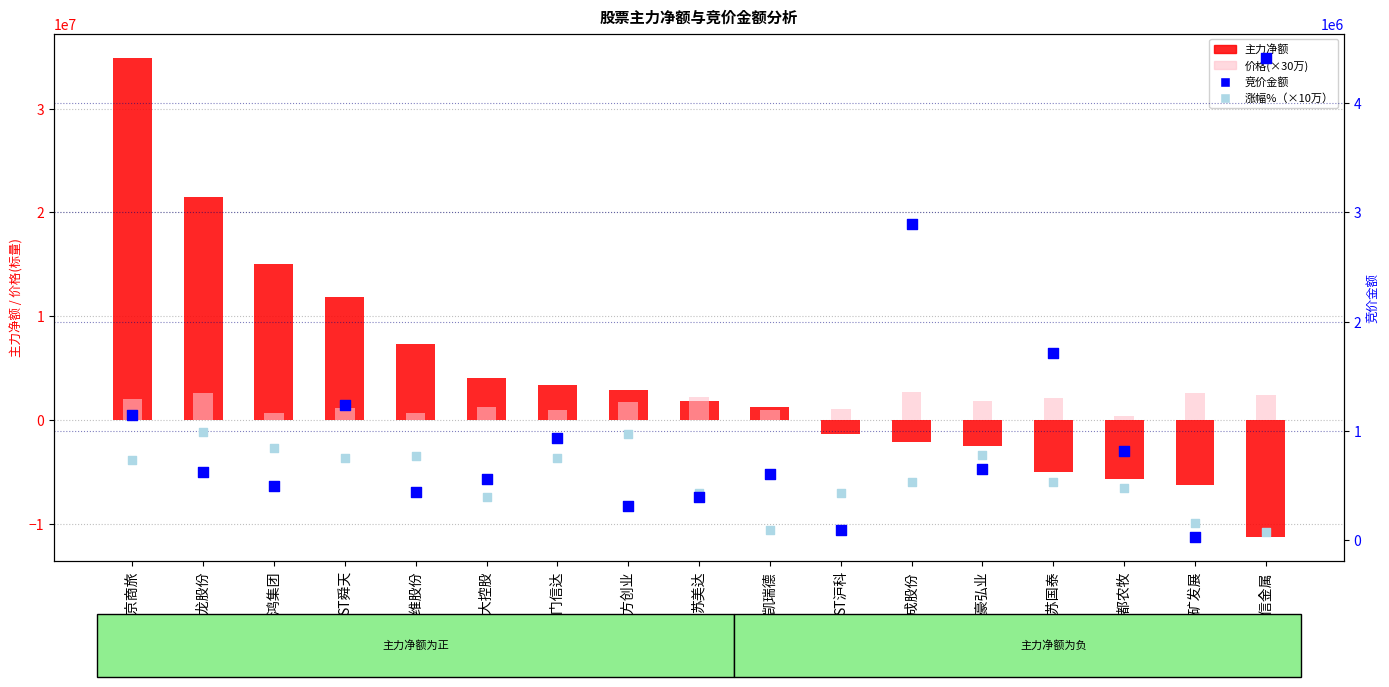

Which series contains the highest Y value?

主力净额